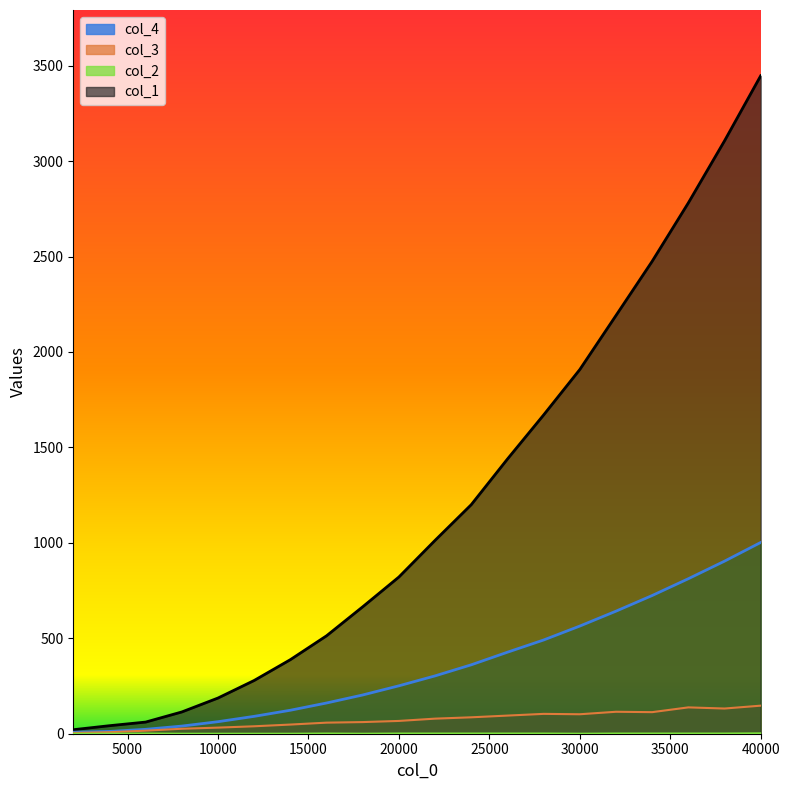

What is the sum of the col_4 values at 24000 and 28000?

2